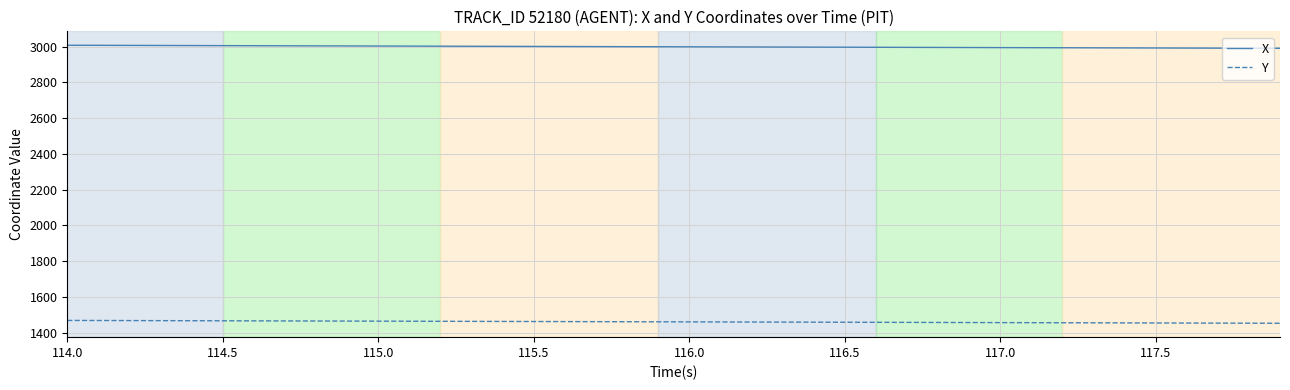

What is the sum of all Y values?

58449.1